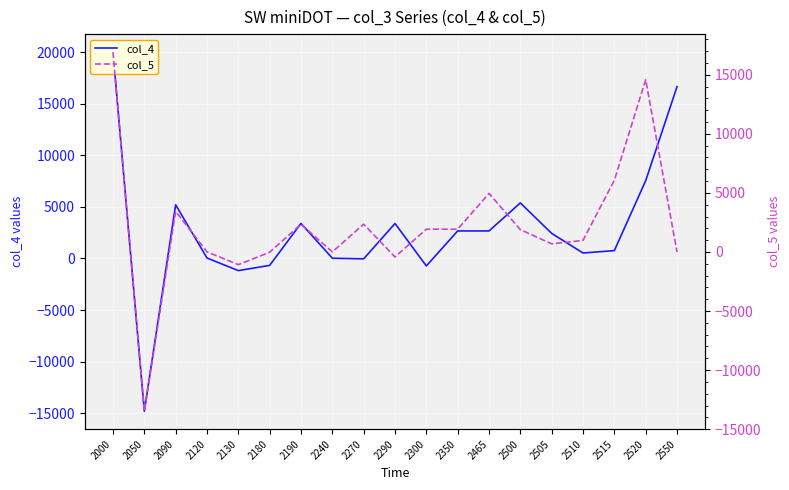

Between 2500 and 2510, which is larger?

2500